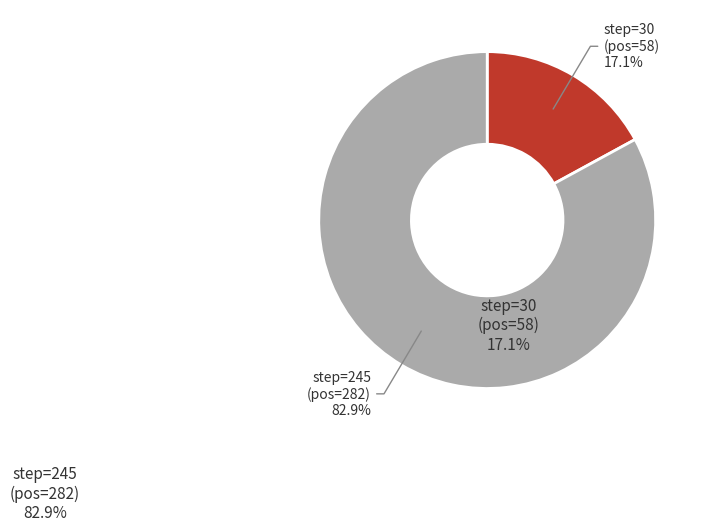

Does any single category account for the majority?

Yes